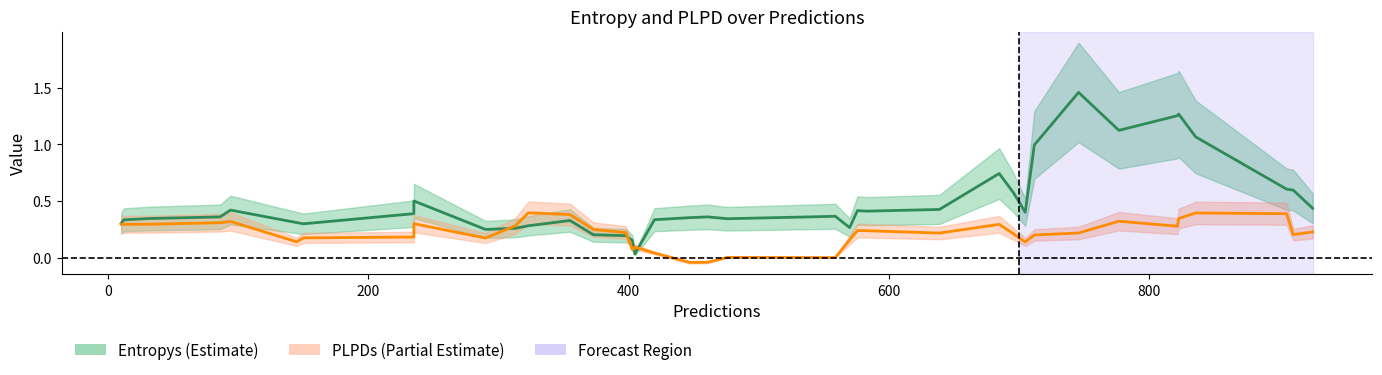

What are all the series names shown in the legend?

Entropys (Estimate), PLPDs (Partial Estimate)